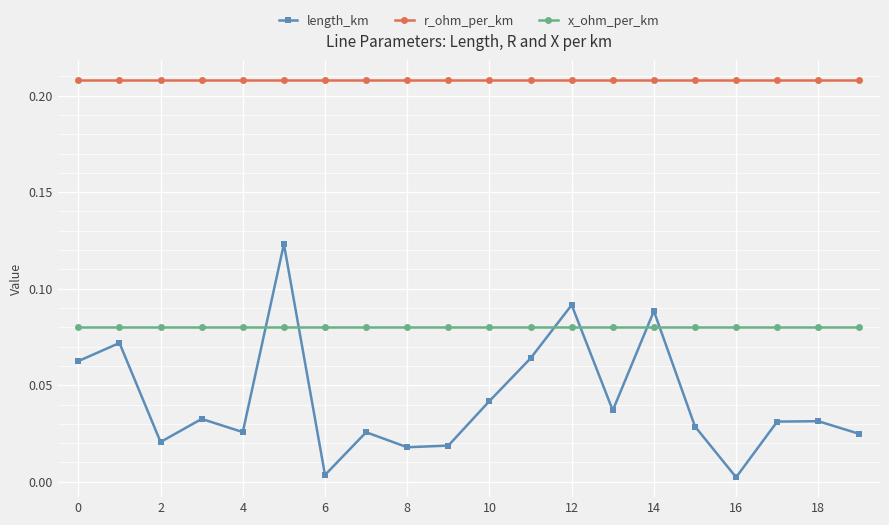

How many interior local peaks does the length_km series have?

7